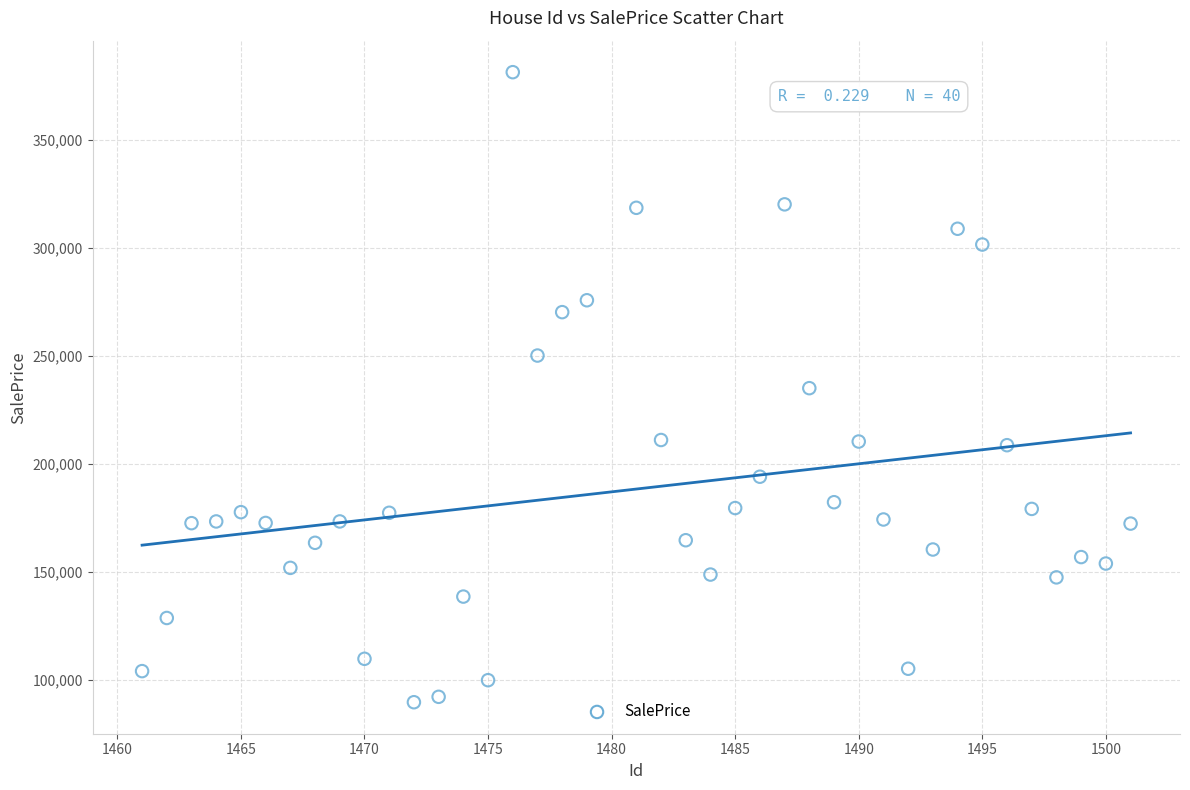

What is the range of X values (max minus min)?

40